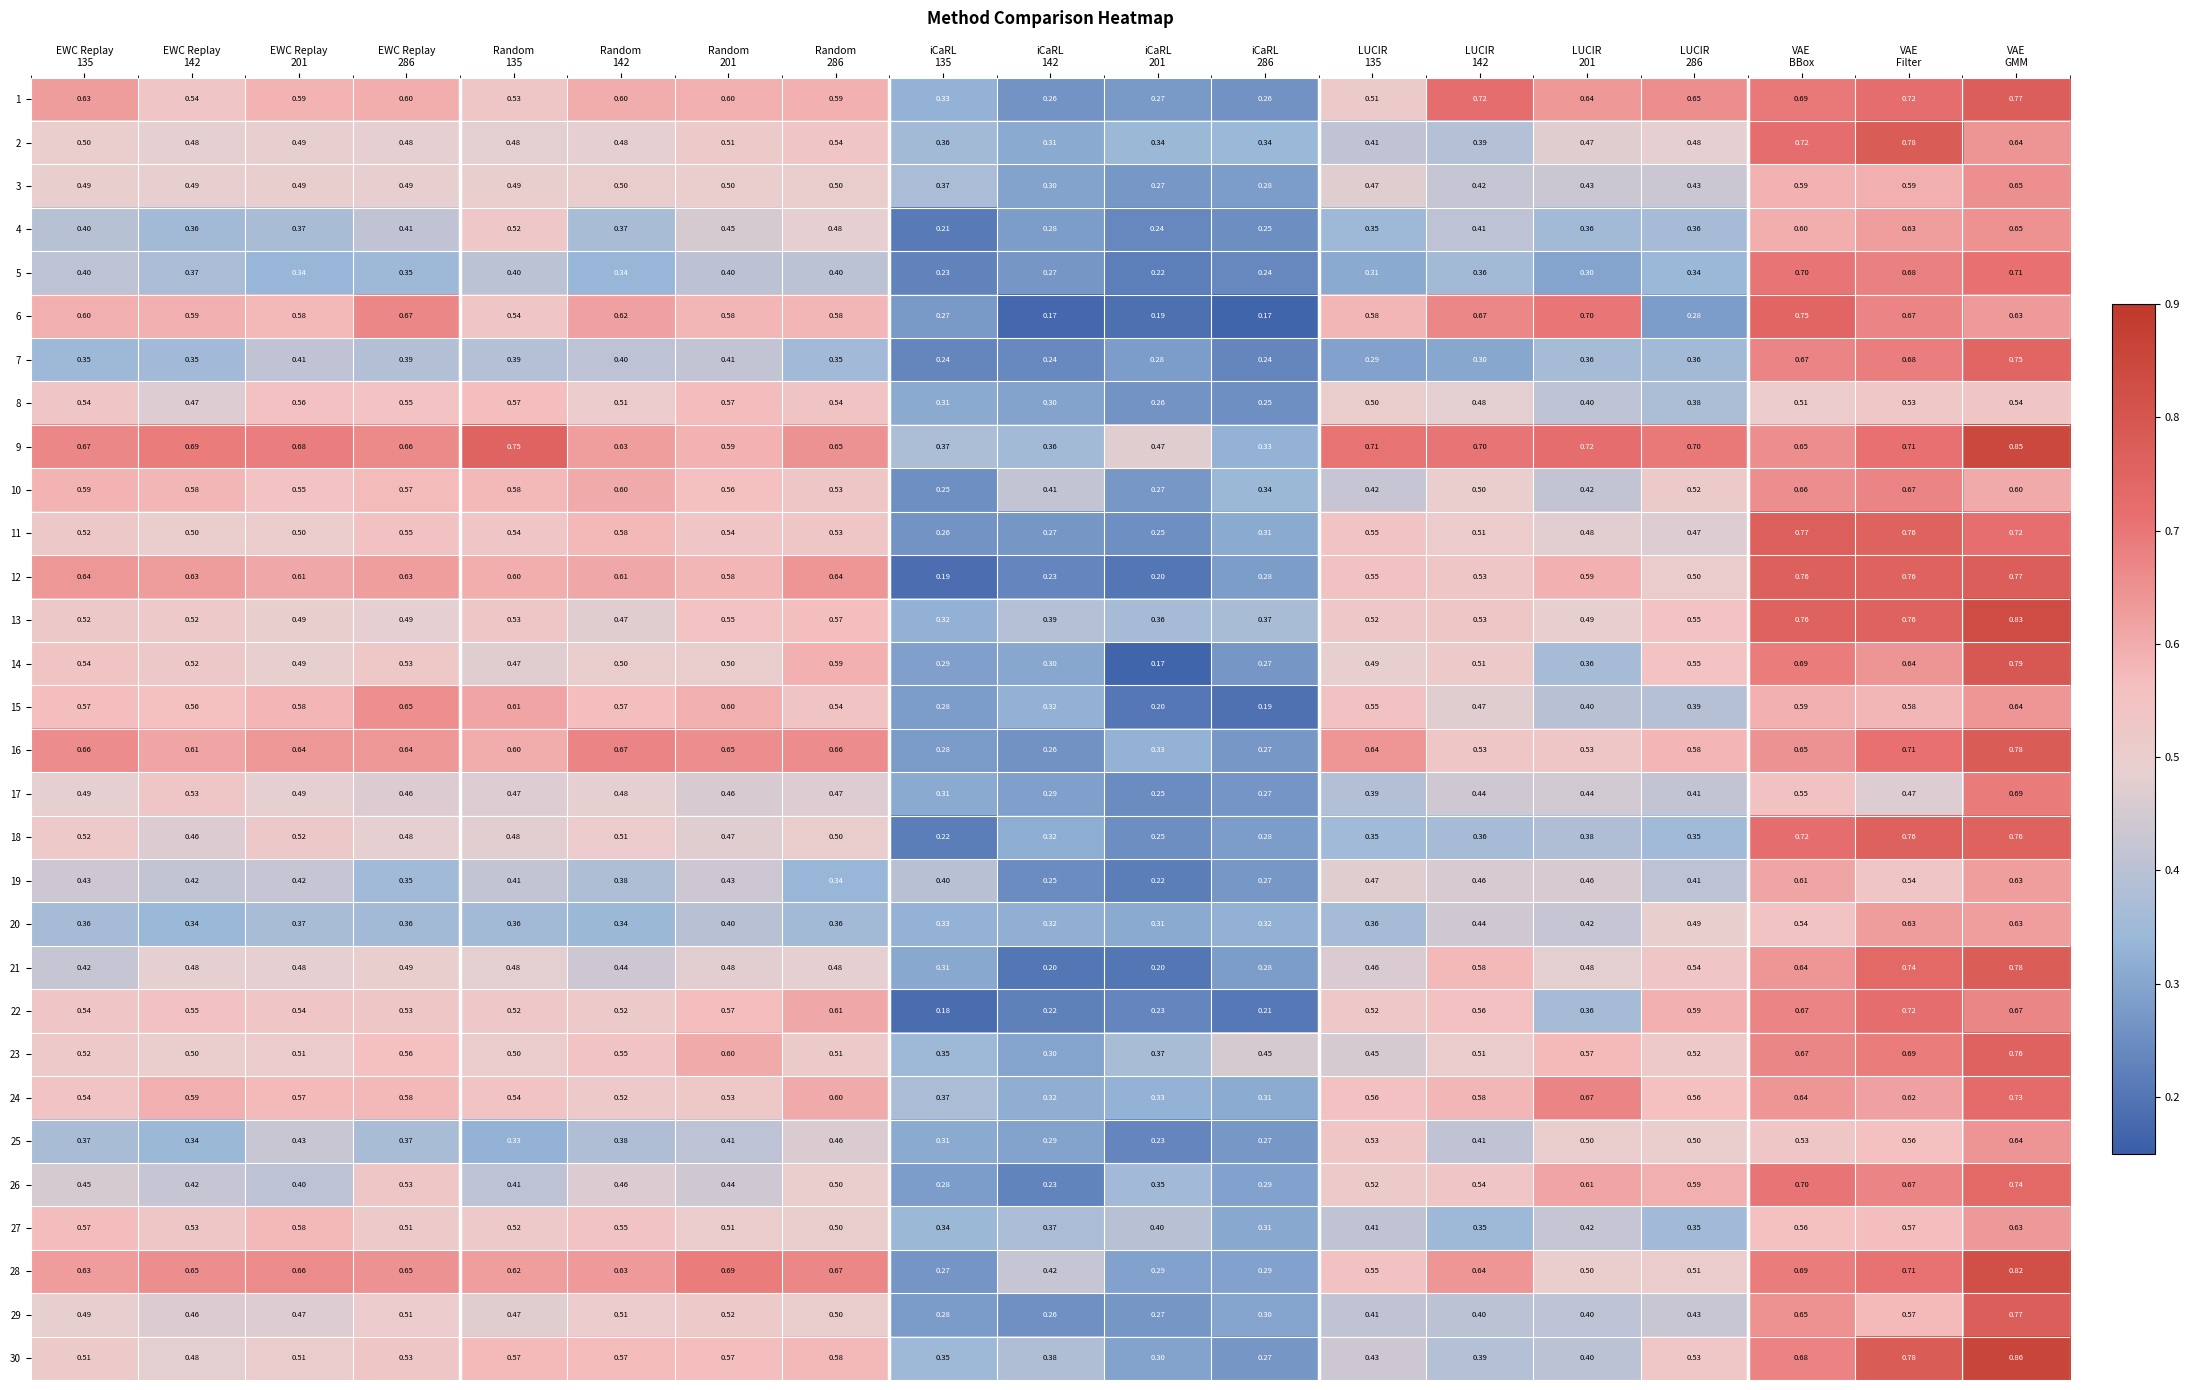

Which series has the largest total across all categories?

9